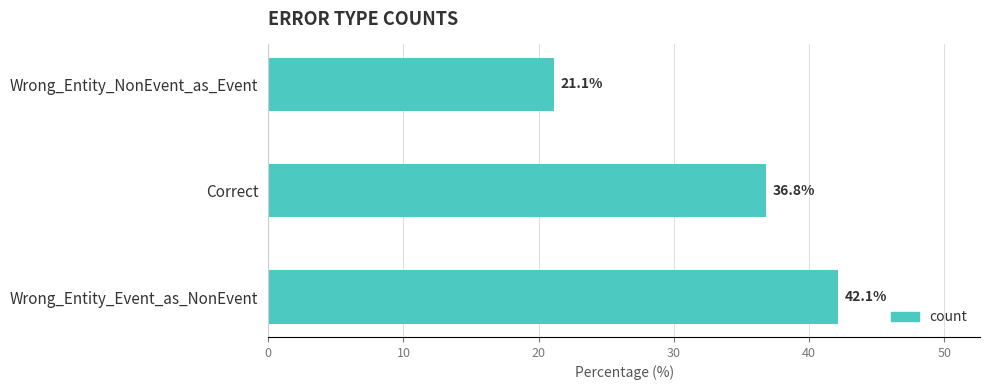

True or false: the data shows 65.2 at Correct.

False